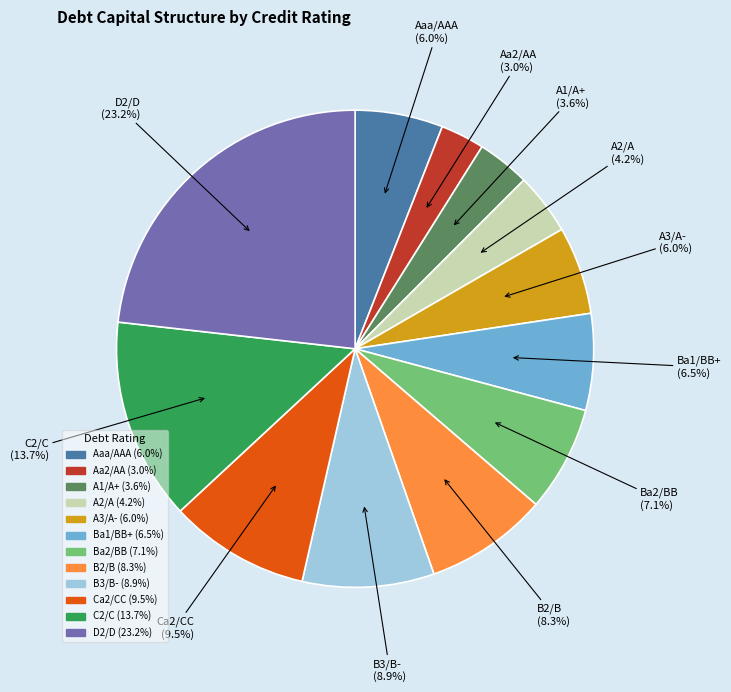

To the nearest percent, what percentage of the pie is D2/D?

23%